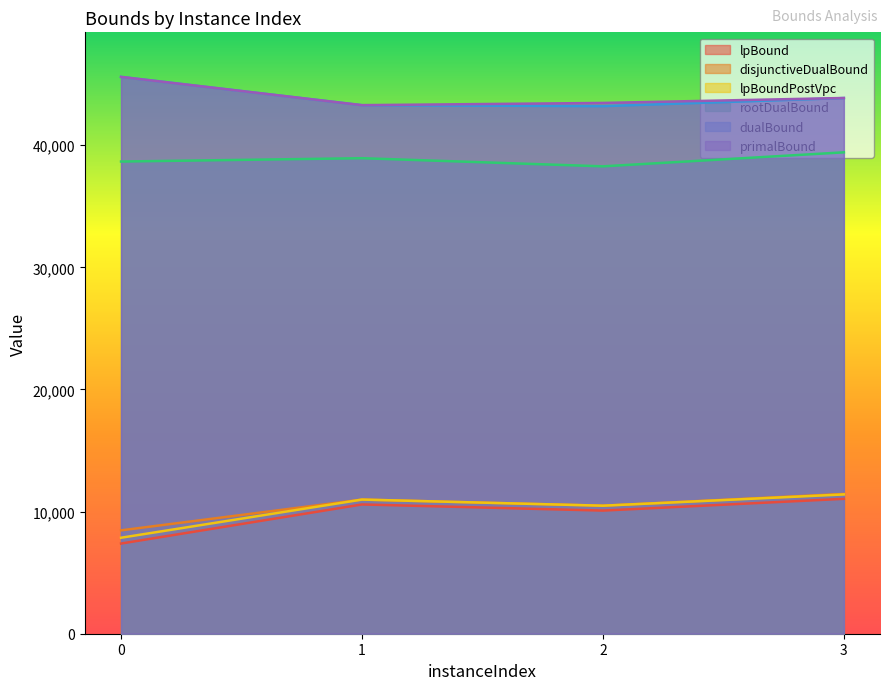

What is the value of the lpBoundPostVpc point at the 4th from the left?

11403.8